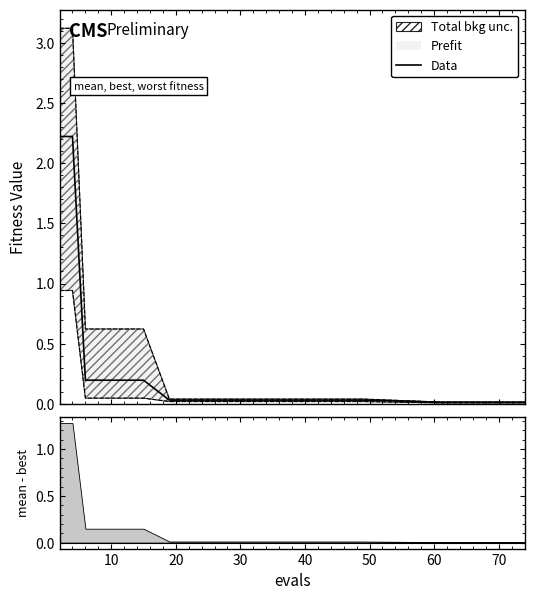

Is it true that the value at 10 is 0.0?

False